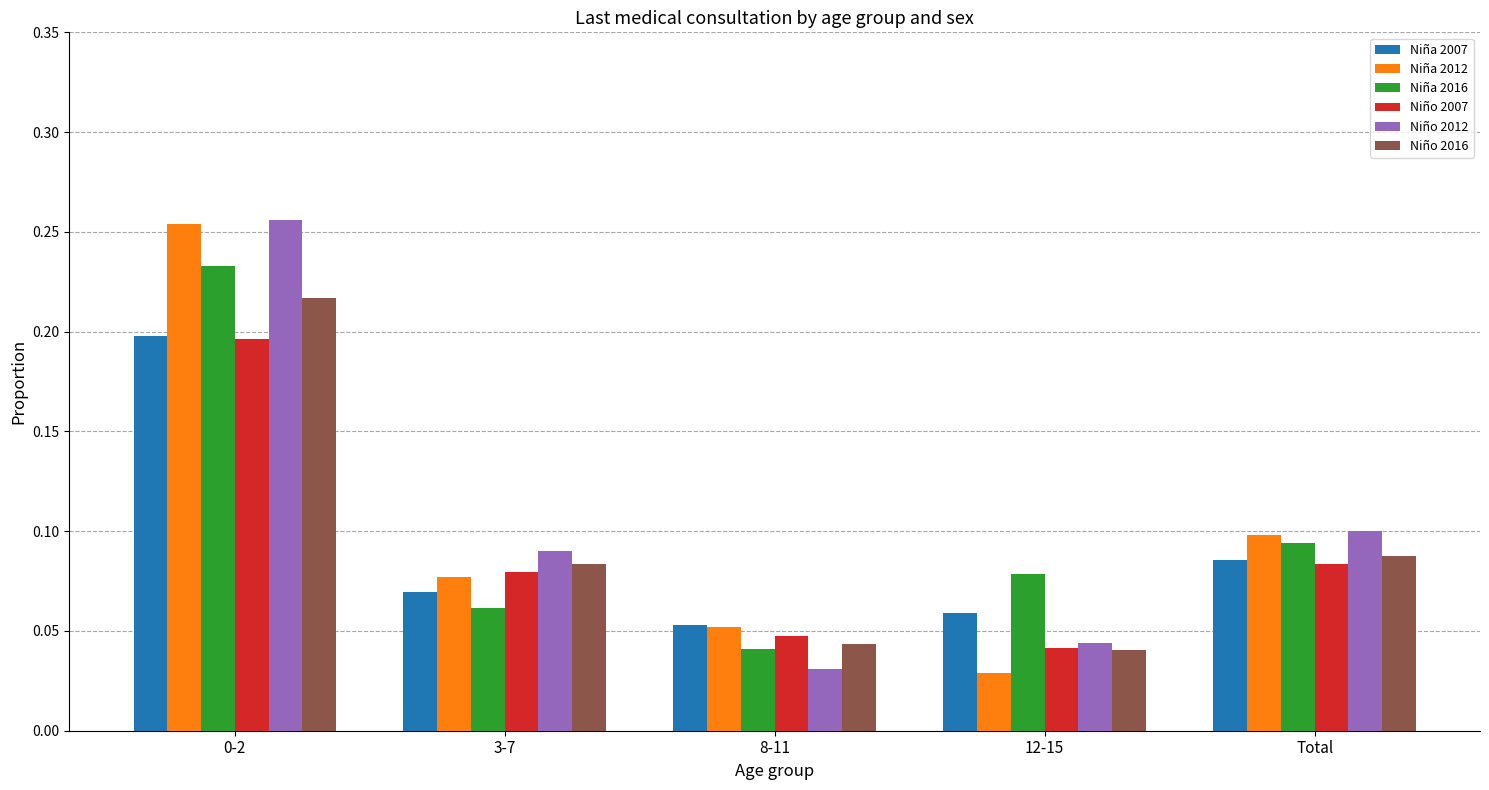

The value of Niño 2012 at 0-2 is 0.4. True or false?

False